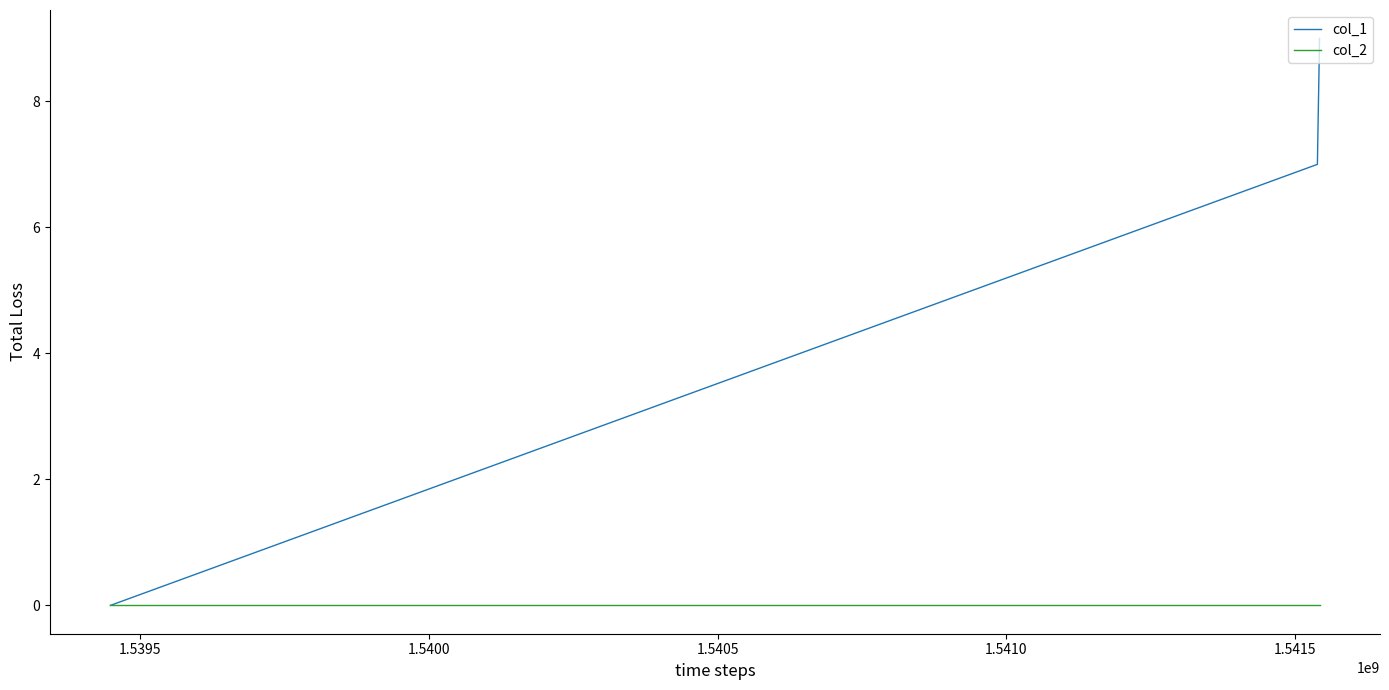

Does the chart display data point markers on the line(s)?

No